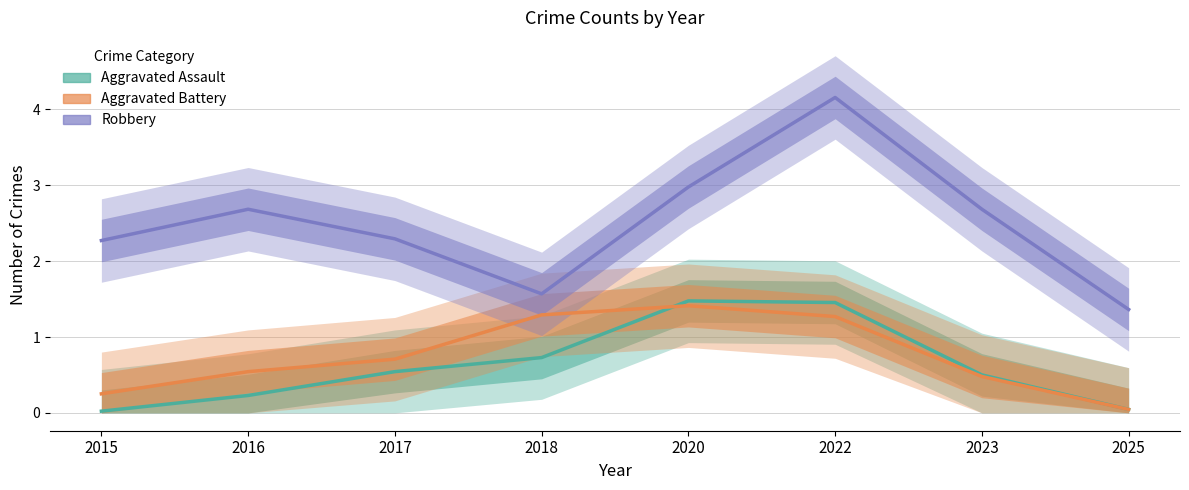

What is the sum of all Aggravated Assault values?

5.0